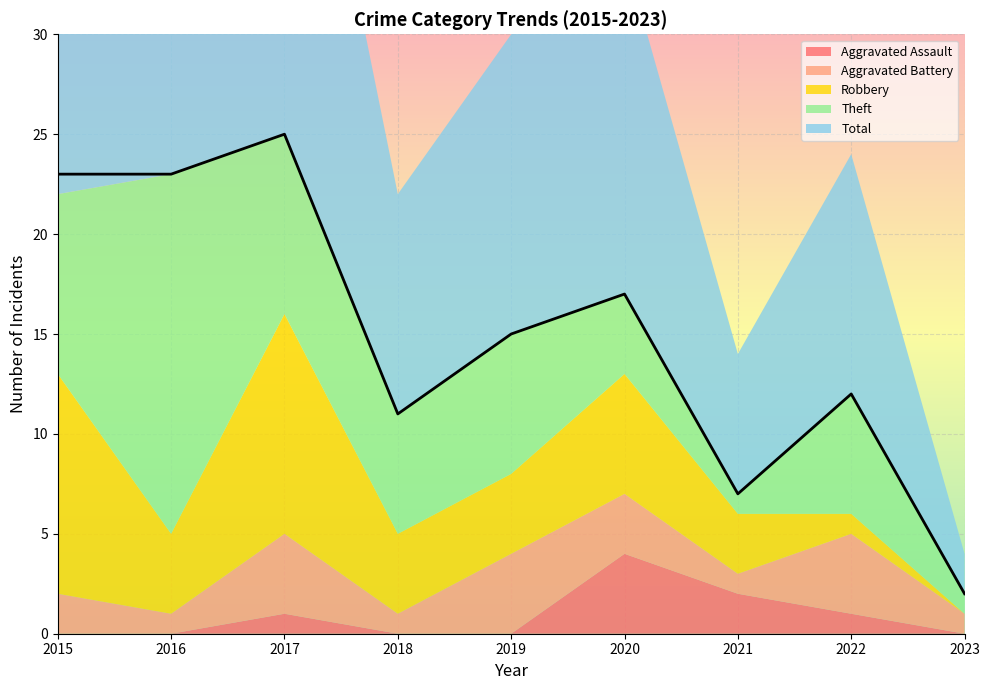

Which label corresponds to the largest value in the chart?

2017